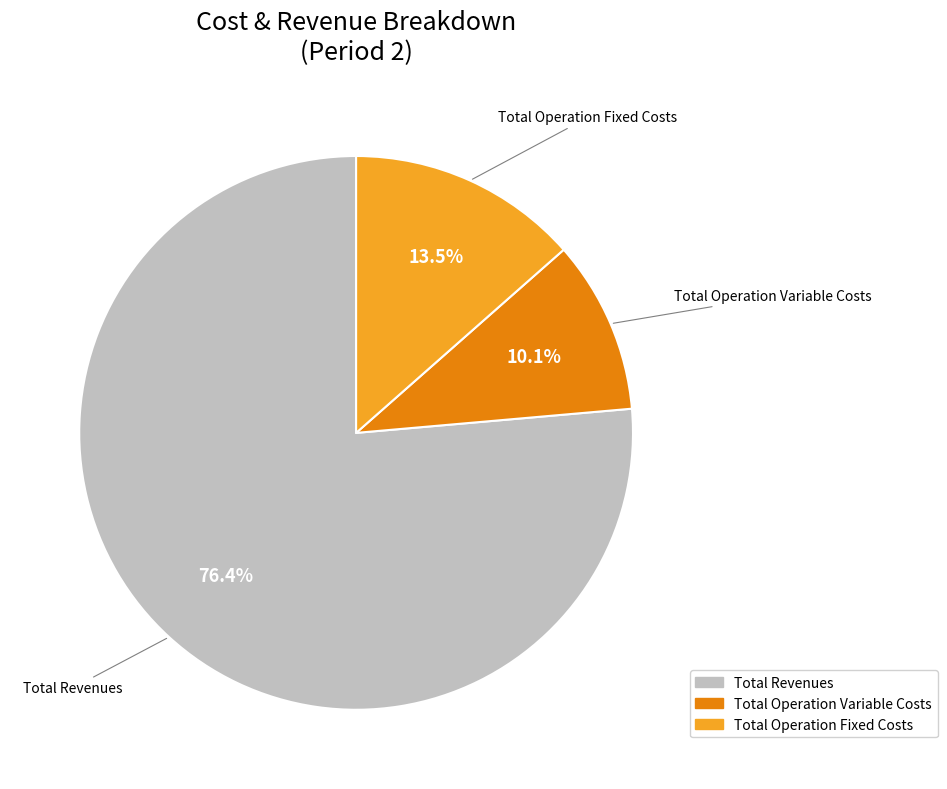

Is there any slice that represents more than half of the pie?

Yes